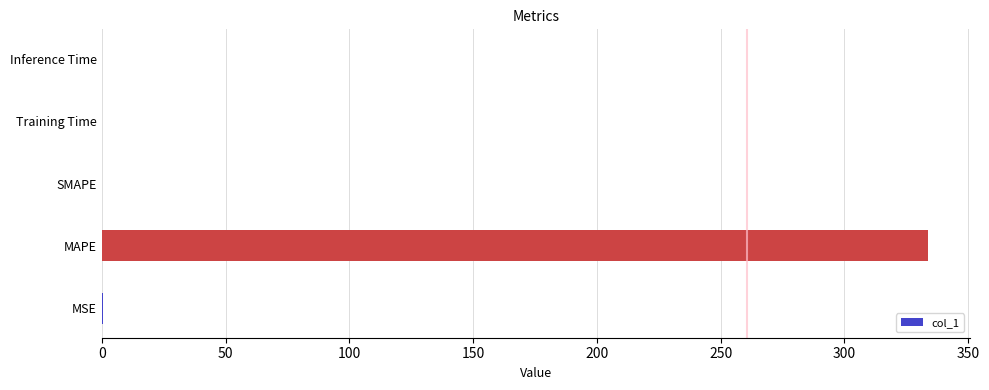

What is the sum of all values?

334.5